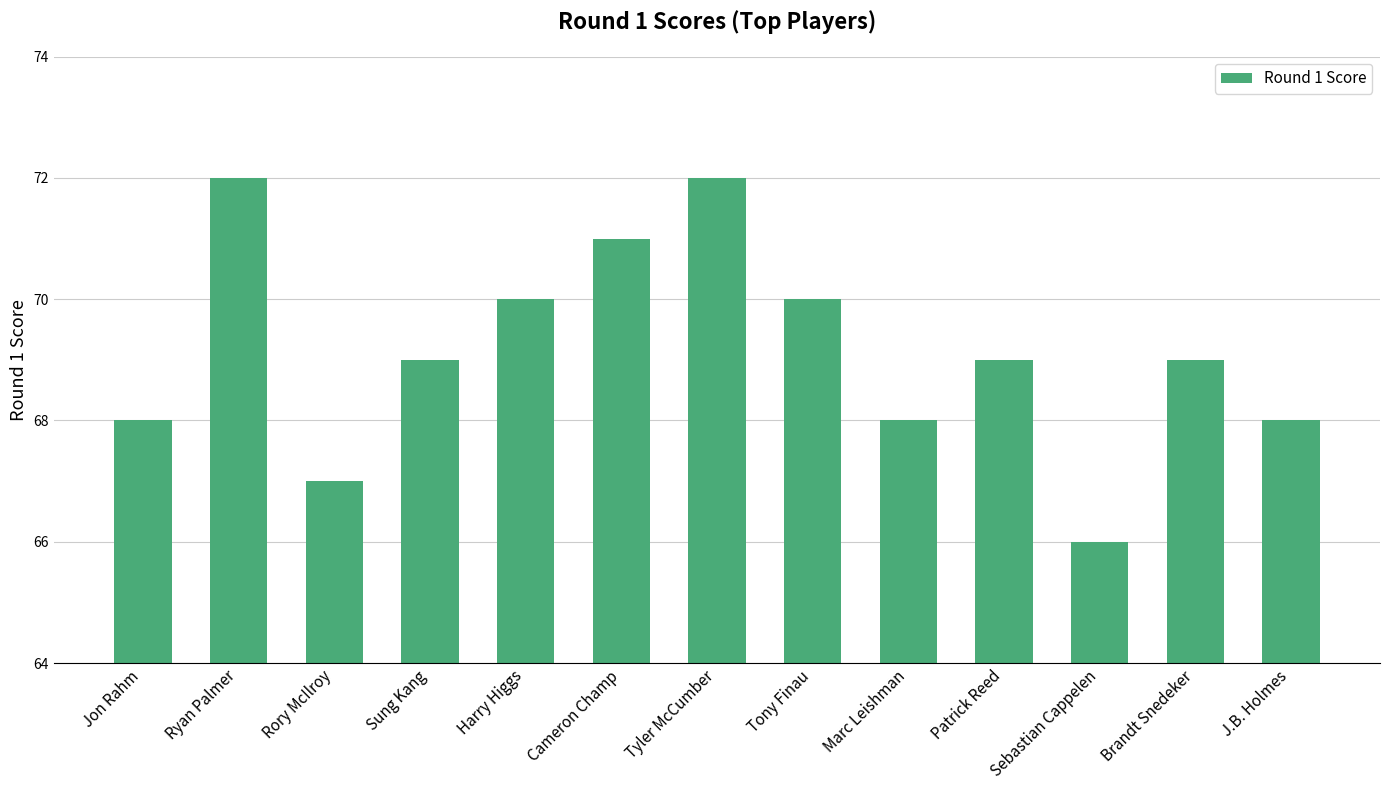

Reading left to right, list all the values displayed in this chart.

Jon Rahm=68	Ryan Palmer=72	Rory McIlroy=67	Sung Kang=69	Harry Higgs=70	Cameron Champ=71	Tyler McCumber=72	Tony Finau=70	Marc Leishman=68	Patrick Reed=69	Sebastian Cappelen=66	Brandt Snedeker=69	J.B. Holmes=68